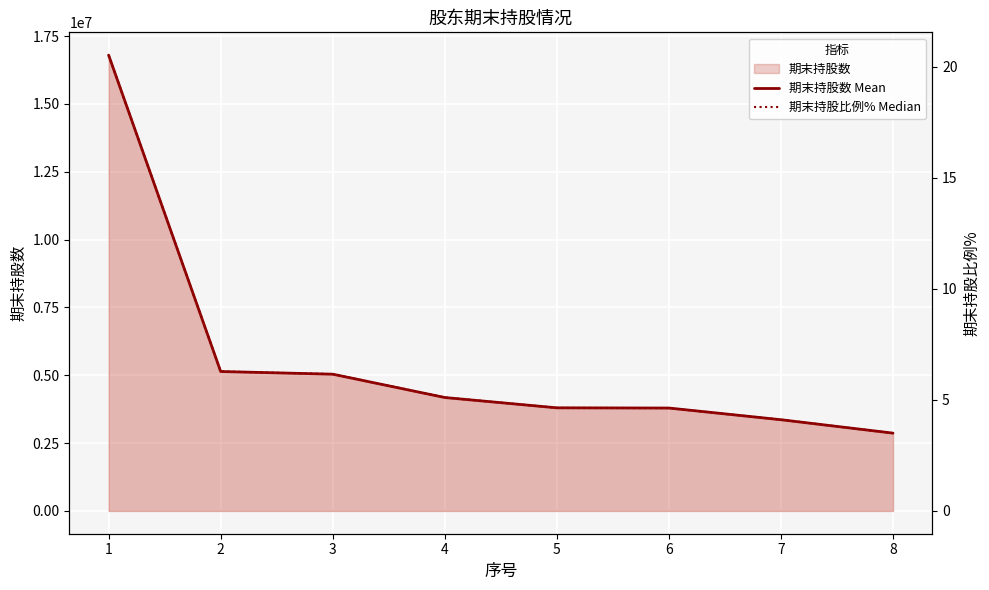

Is it true that 期末持股比例% Median equals 4.6 at 5?

True